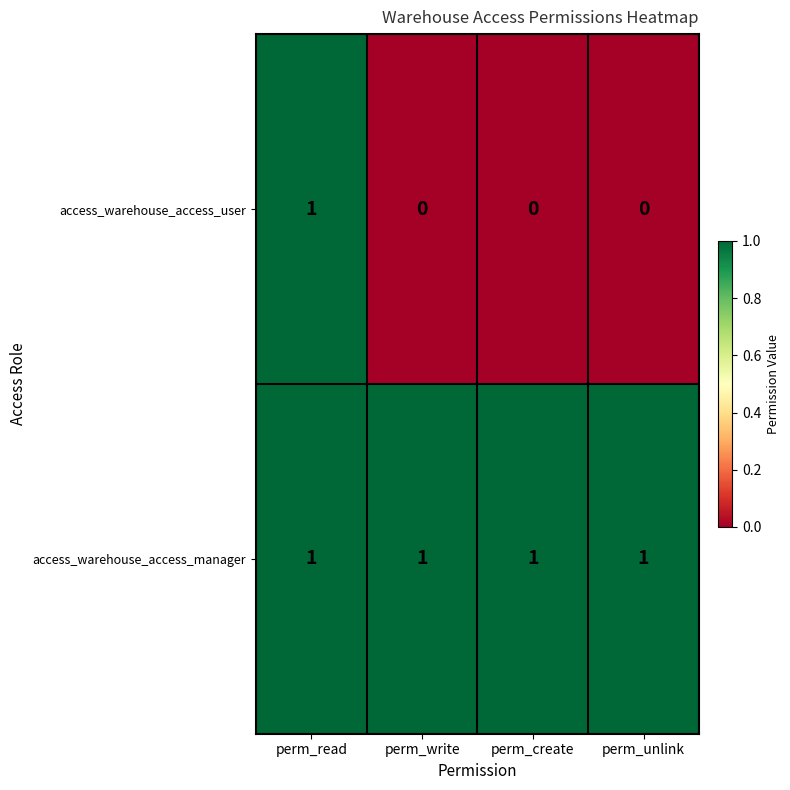

Which series has the largest total across all categories?

access_warehouse_access_manager